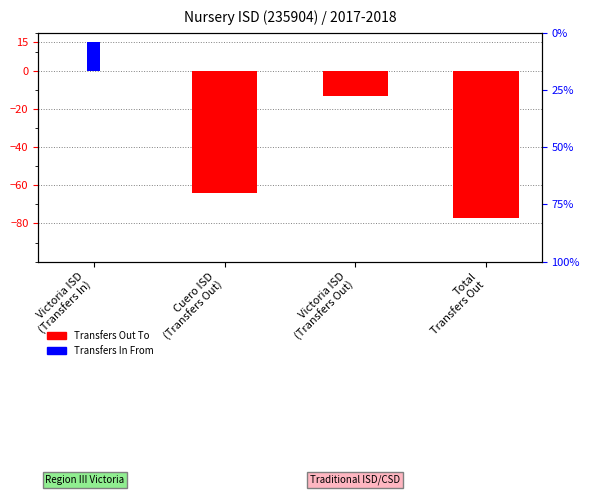

What is the average value of the Transfers In From series?

4